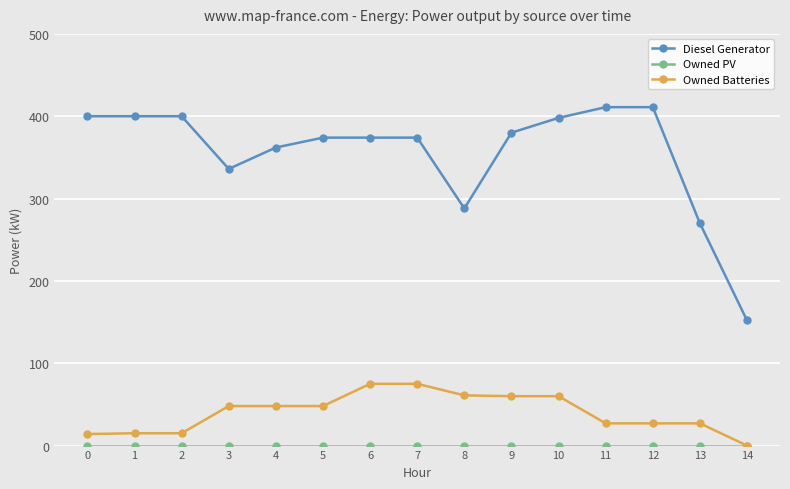

True or false: Owned Batteries and Diesel Generator cross at least once.

False